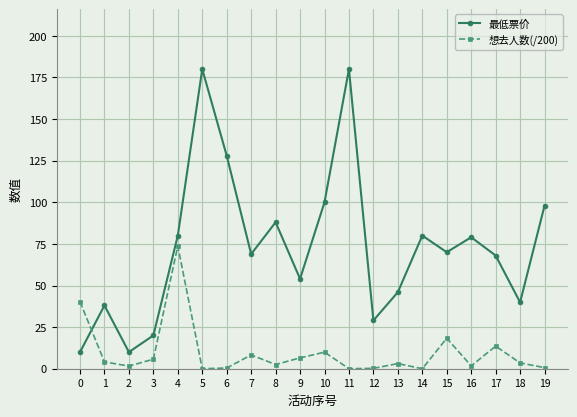

What is the total value across all series at 18?

43.4